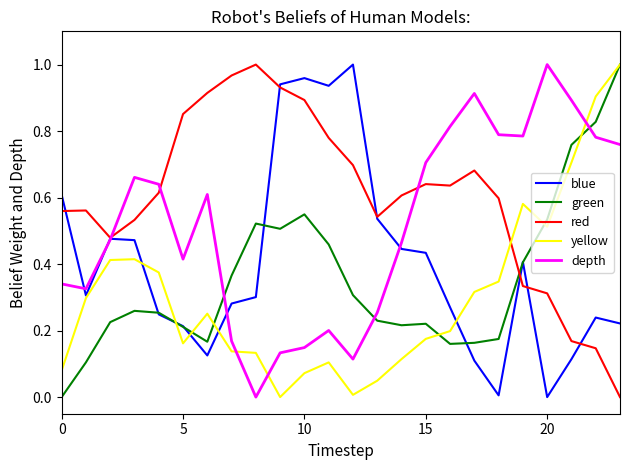

At how many categories does at least one series exceed 0?

24